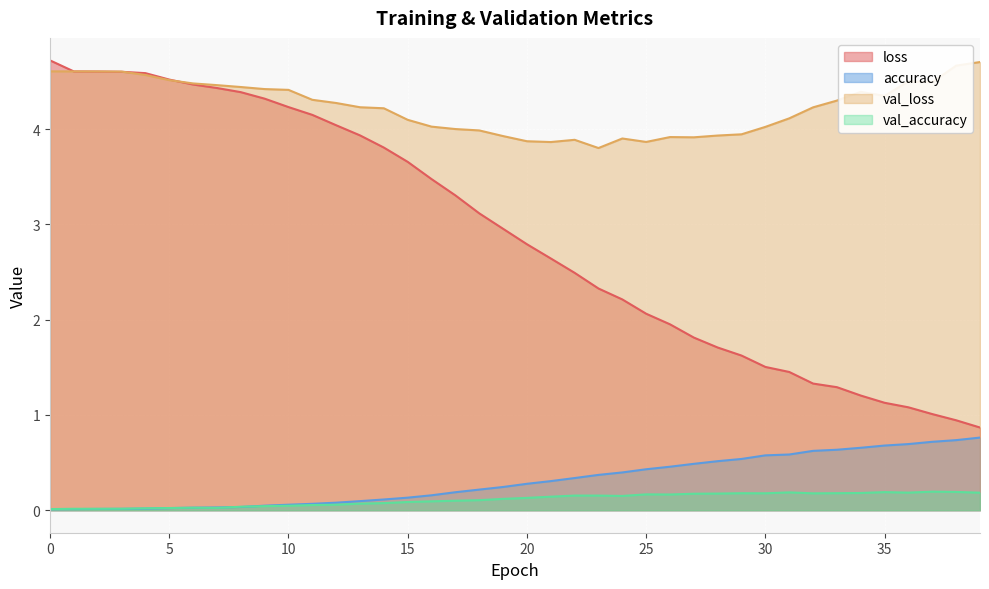

True or false: val_accuracy and accuracy cross at least once.

True